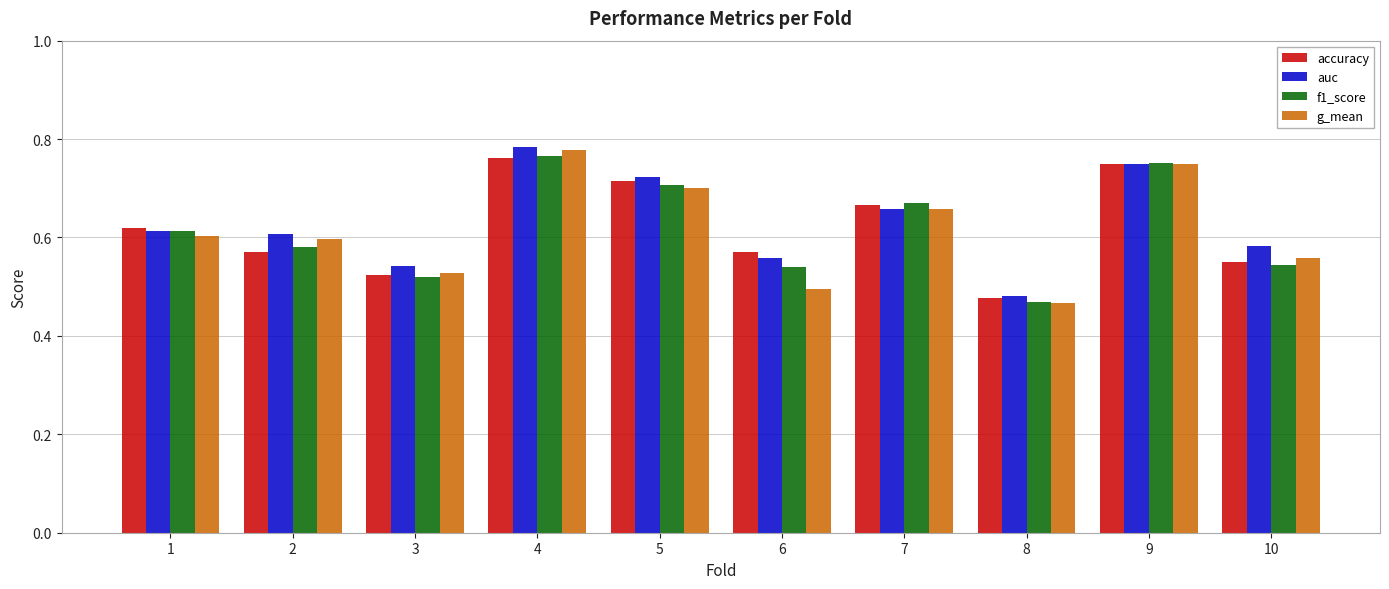

Is it true that accuracy equals 0.6 at 2?

True